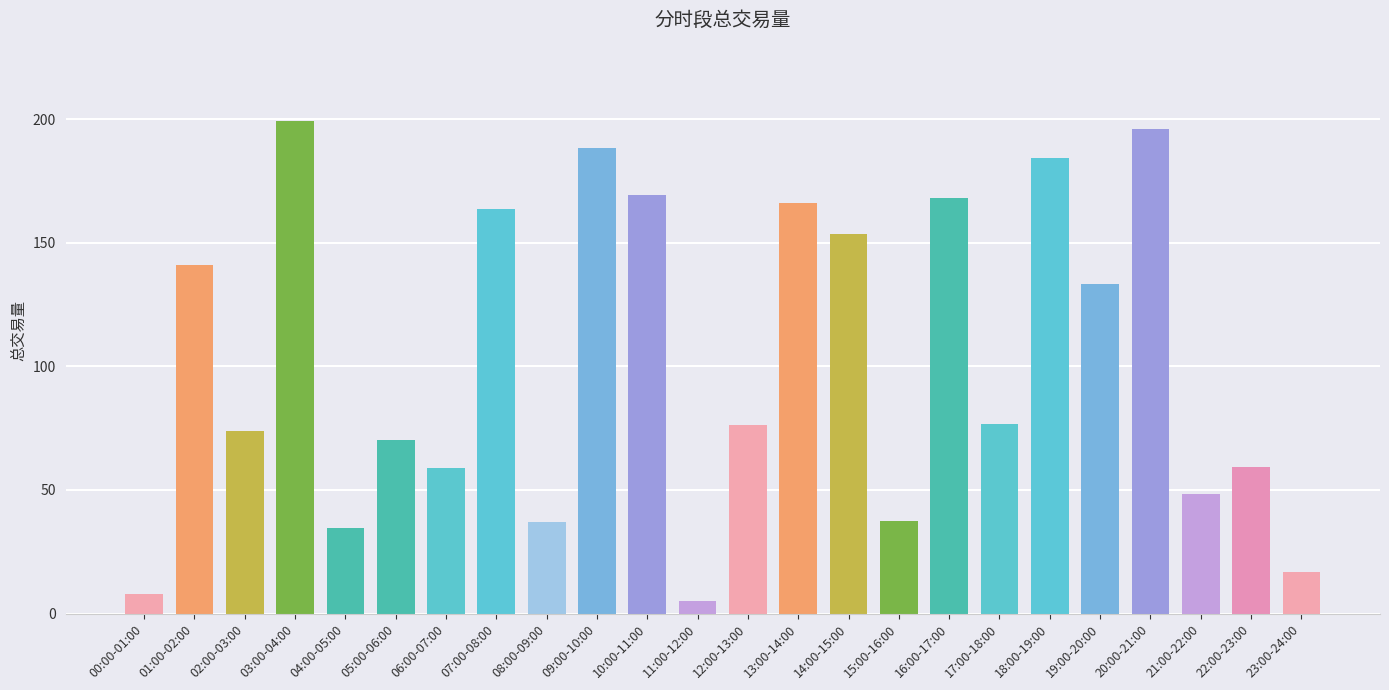

What is the average value?

102.7